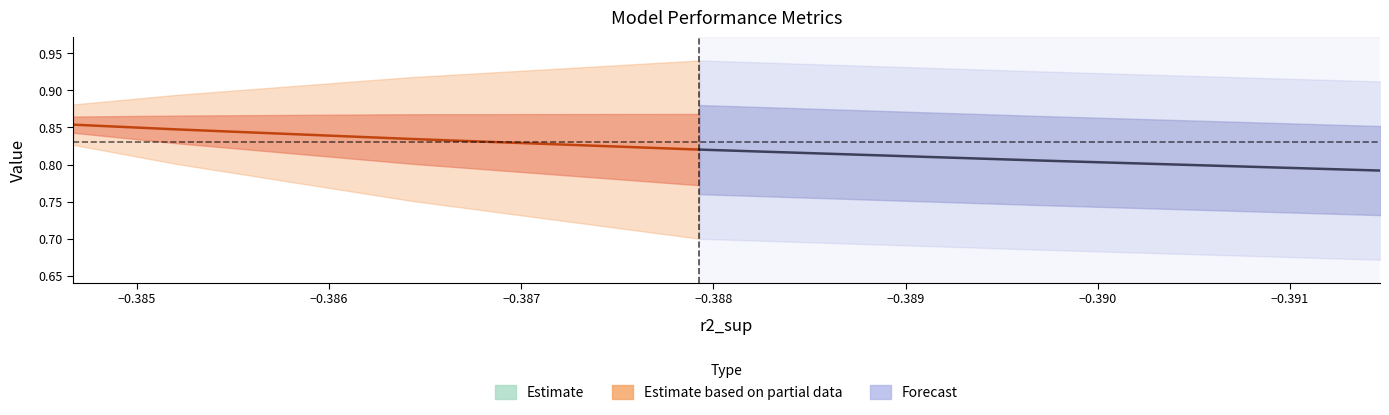

True or false: r2 and mse_val cross at least once.

False